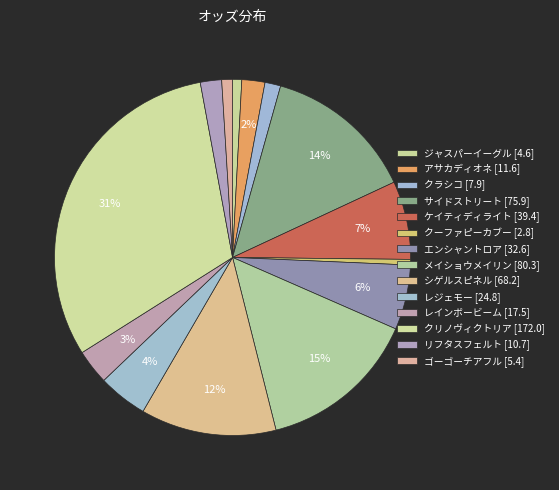

How many segments does this pie chart have?

14